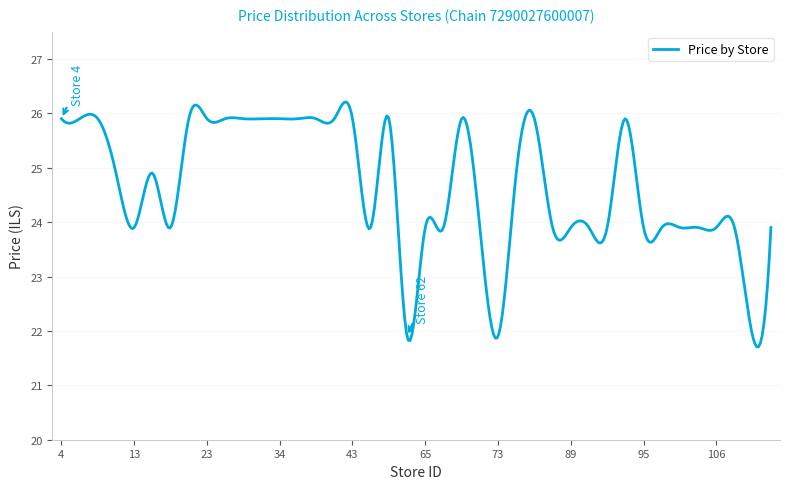

What is the minimum value shown in the chart?

21.7